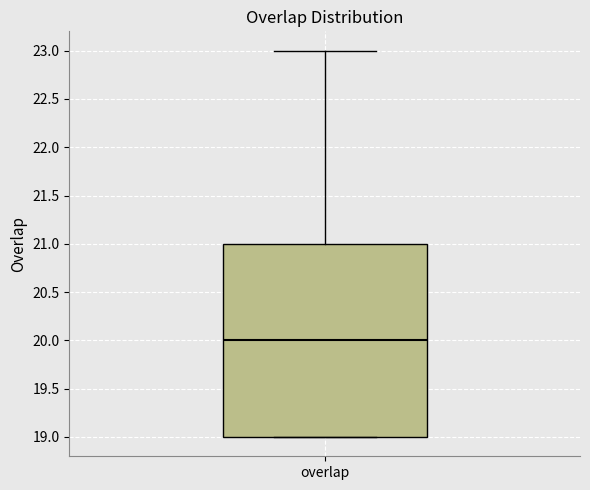

Read this box plot against the y-axis: the position of the median line, the range covered by the box, and the ends of both whiskers. The values are not printed on the chart, so give them approximately, as read against the axis.

median 20, box 19 to 21, whiskers 19 to 23